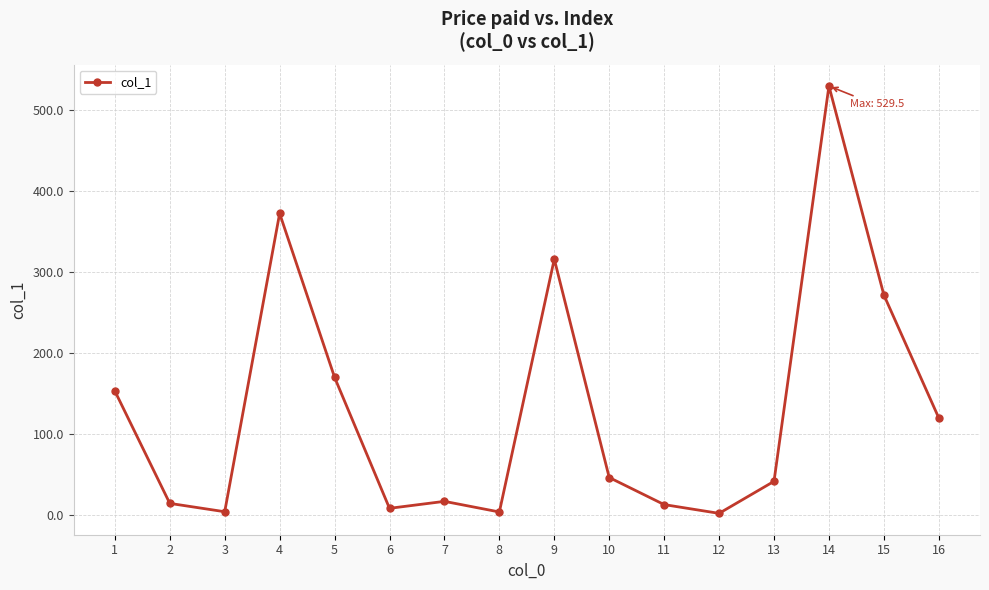

What is the change in value from 4 to 15?

-100.6